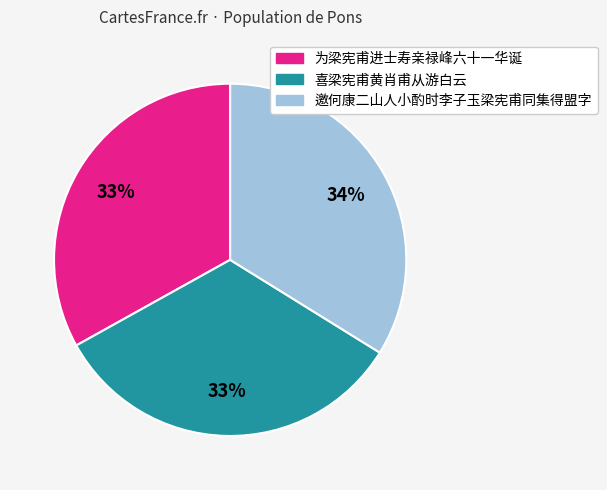

Is it true that 喜梁宪甫黄肖甫从游白云 is 33% of the pie?

True